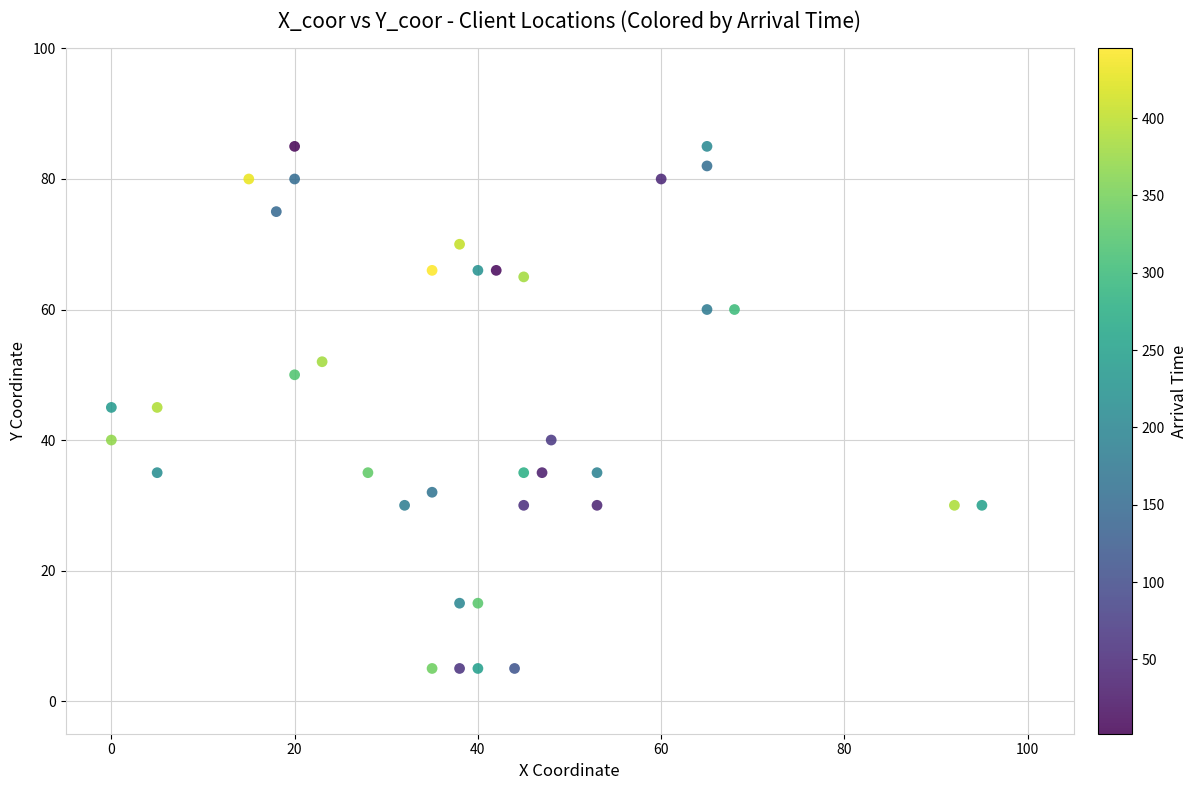

What is the range of X values (max minus min)?

95